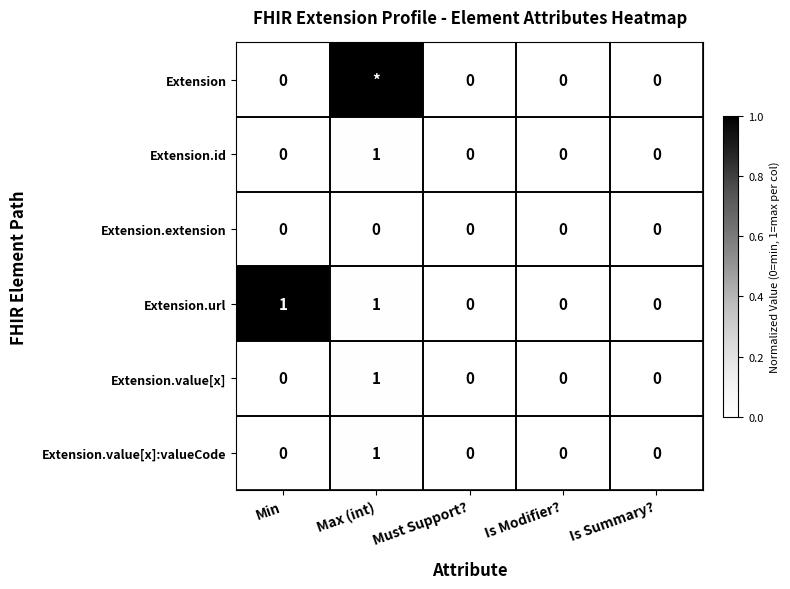

Count the Extension.id values in the range 0 to 1.

5